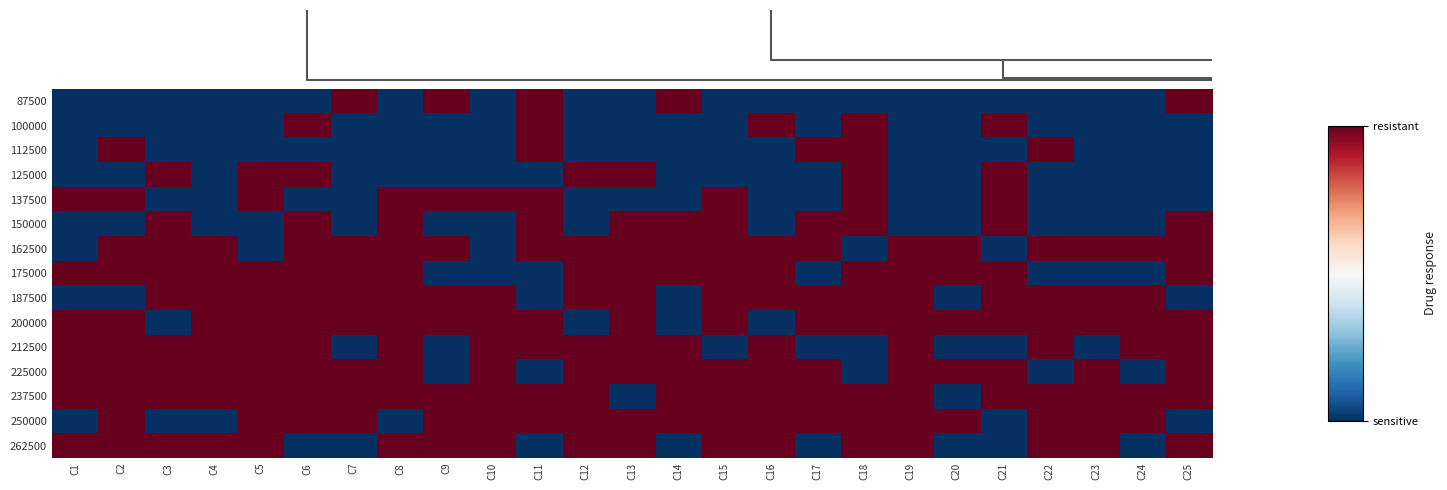

Reading right to left, transcribe all the data shown in this chart.

row_0: 1	0	0	0	0	0	0	0	0	0	0	1	0	0	1	0	1	0	1	0	0	0	0	0	0
row_1: 0	0	0	0	1	0	0	1	0	1	0	0	0	0	1	0	0	0	0	1	0	0	0	0	0
row_2: 0	0	0	1	0	0	0	1	1	0	0	0	0	0	1	0	0	0	0	0	0	0	0	1	0
row_3: 0	0	0	0	1	0	0	1	0	0	0	0	1	1	0	0	0	0	0	1	1	0	1	0	0
row_4: 0	0	0	0	1	0	0	1	0	0	1	0	0	0	1	1	1	1	0	0	1	0	0	1	1
row_5: 1	0	0	0	1	0	0	1	1	0	1	1	1	0	1	0	0	1	0	1	0	0	1	0	0
row_6: 1	1	1	1	0	1	1	0	1	1	1	1	1	1	1	0	1	1	1	1	0	1	1	1	0
row_7: 1	0	0	0	1	1	1	1	0	1	1	1	1	1	0	0	0	1	1	1	1	1	1	1	1
row_8: 0	1	1	1	1	0	1	1	1	1	1	0	1	1	0	1	1	1	1	1	1	1	1	0	0
row_9: 1	1	1	1	1	1	1	1	1	0	1	0	1	0	1	1	1	1	1	1	1	1	0	1	1
row_10: 1	1	0	1	0	0	1	0	0	1	0	1	1	1	1	1	0	1	0	1	1	1	1	1	1
row_11: 1	0	1	0	1	1	1	0	1	1	1	1	1	1	0	1	0	1	1	1	1	1	1	1	1
row_12: 1	1	1	1	1	0	1	1	1	1	1	1	0	1	1	1	1	1	1	1	1	1	1	1	1
row_13: 0	1	1	1	0	1	1	1	1	1	1	1	1	1	1	1	1	0	1	1	1	0	0	1	0
row_14: 1	0	1	1	0	0	1	1	0	1	1	0	1	1	0	1	1	1	0	0	1	1	1	1	1